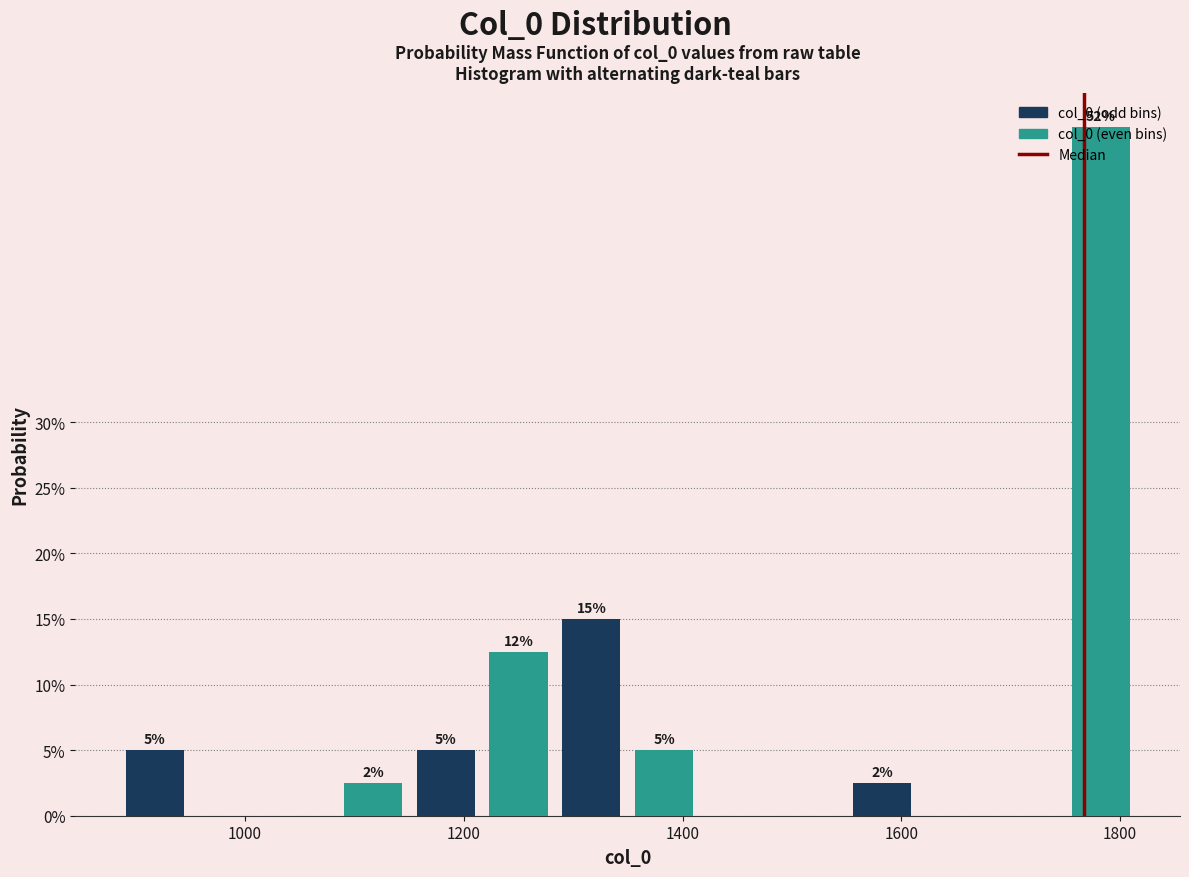

Read against the x-axis, roughly where is the centre of the tallest bar?

1780